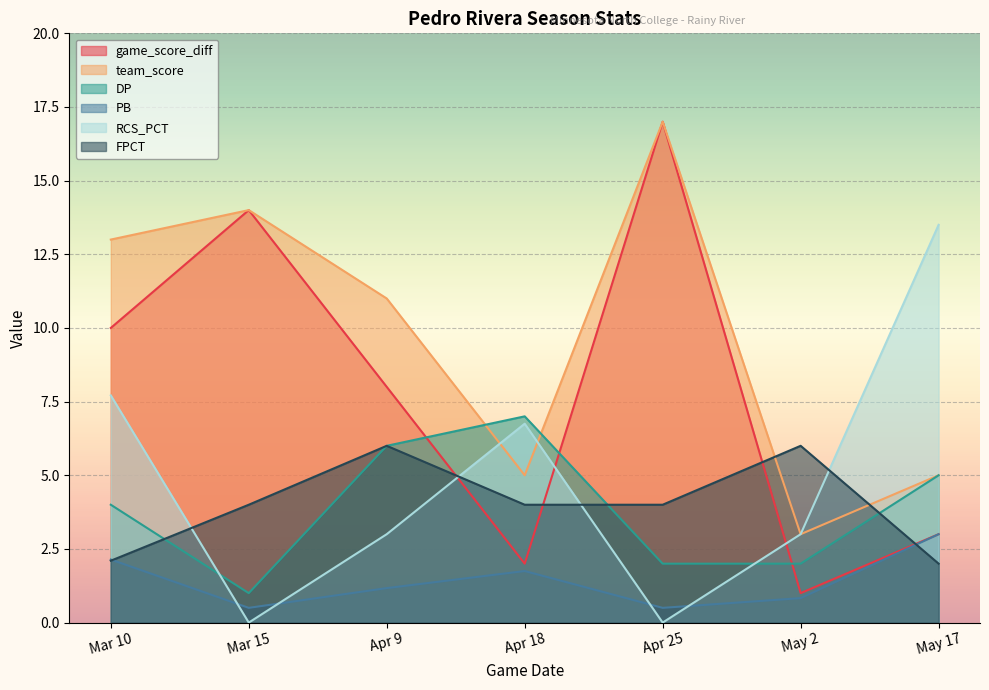

How many lines are shown in the chart?

6